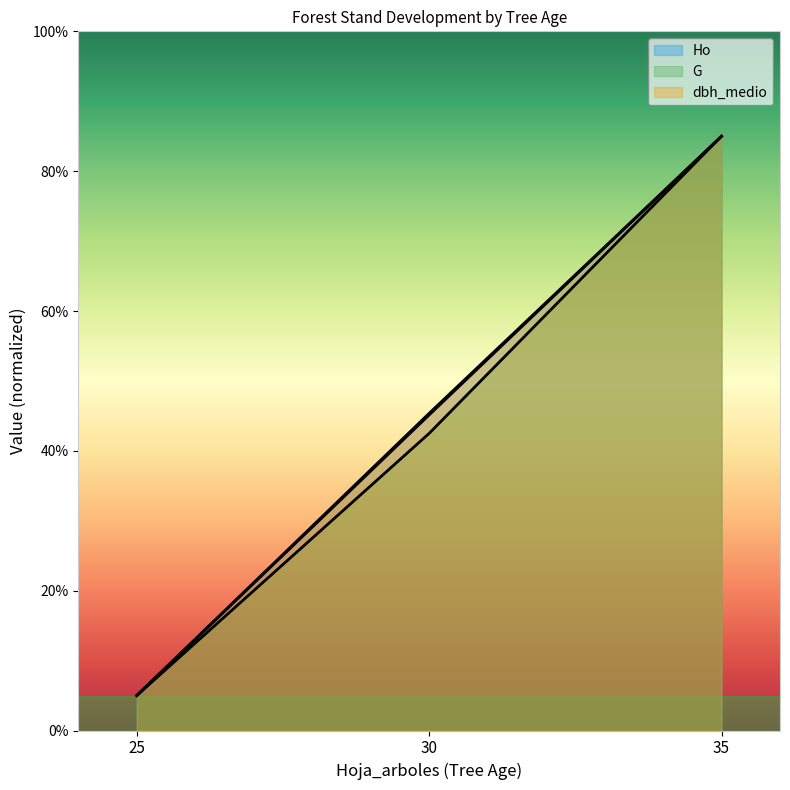

What is the greatest value displayed?

85.0